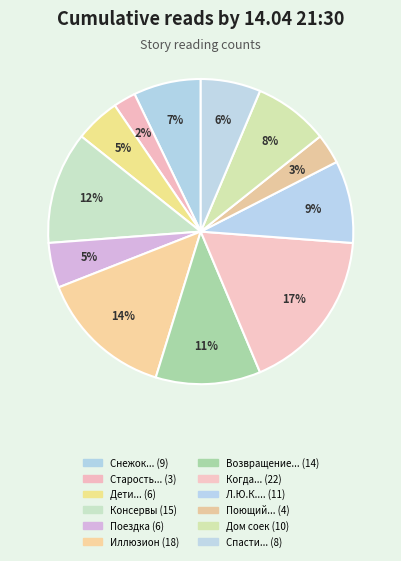

What is the largest slice in the pie chart?

Когда зацветает полынь